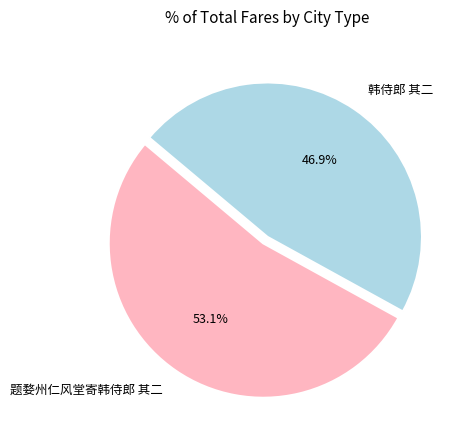

How much of the chart is everything except 韩侍郎 其二?

53.1%